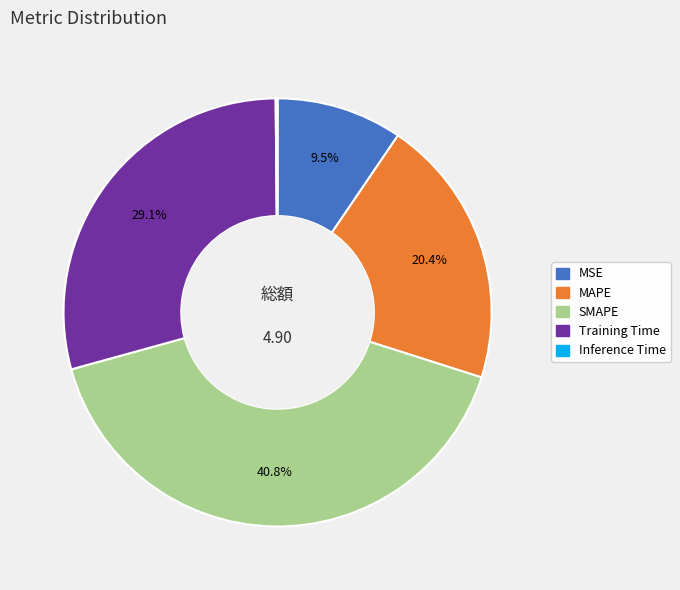

Which slice is the largest?

SMAPE